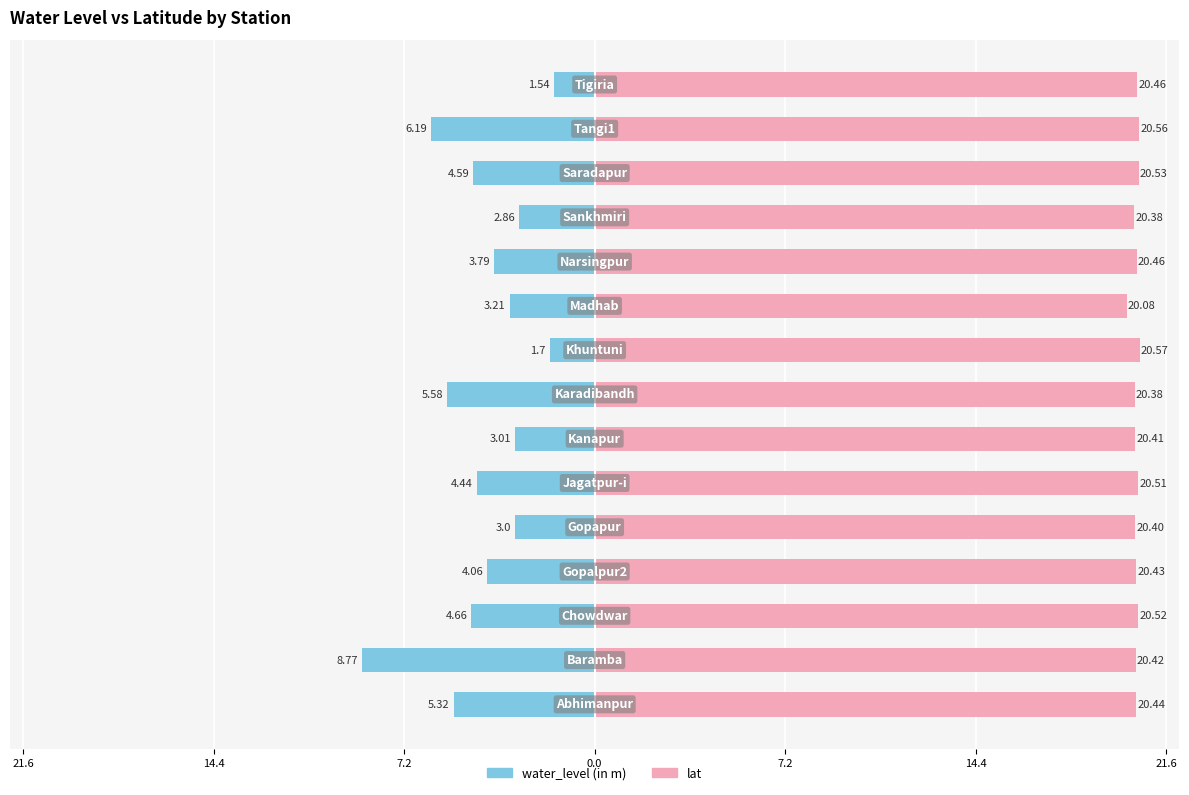

Rank the series by their maximum value, from lowest to highest.

water_level (in m), lat